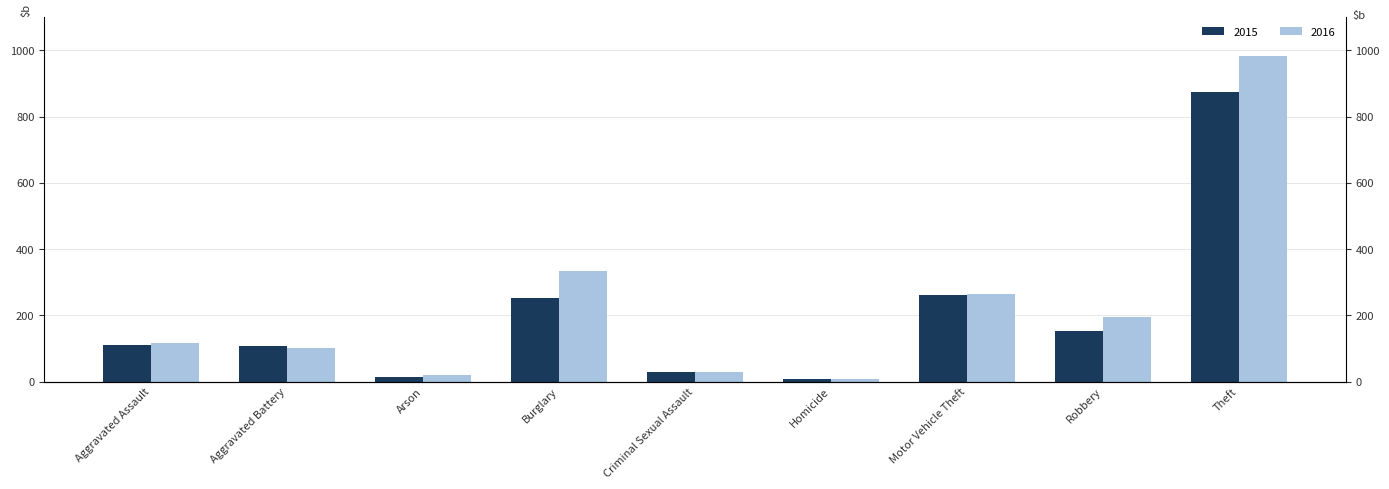

At how many categories does at least one series exceed 65?

6